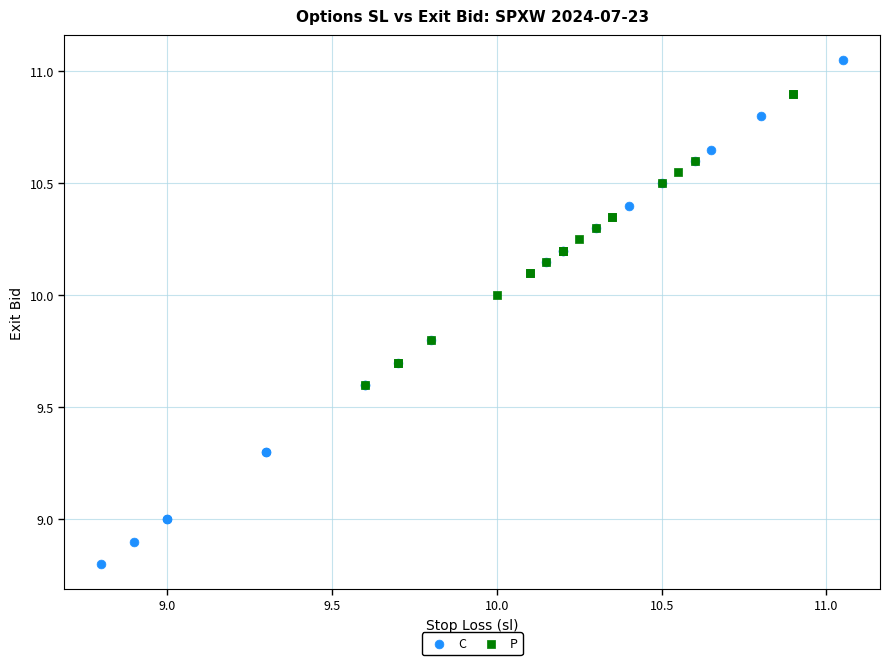

Which series contains the lowest Y value?

C